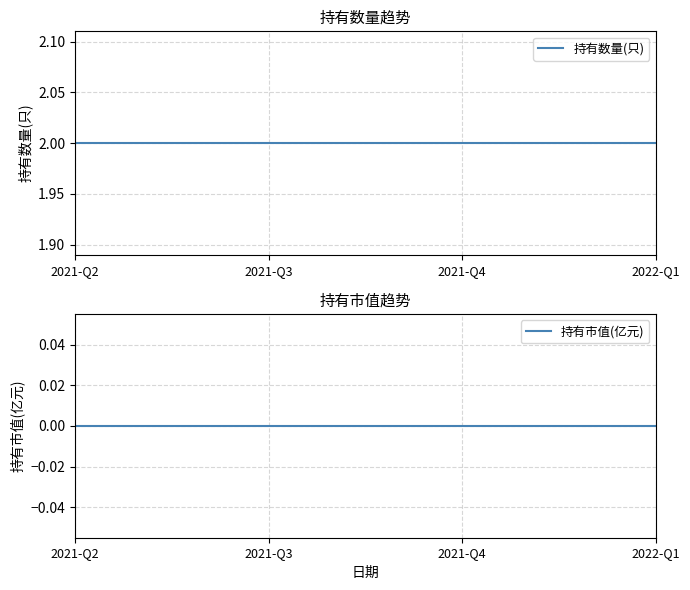

The value of 持有数量(只) at 2021-Q4 is 3. True or false?

False